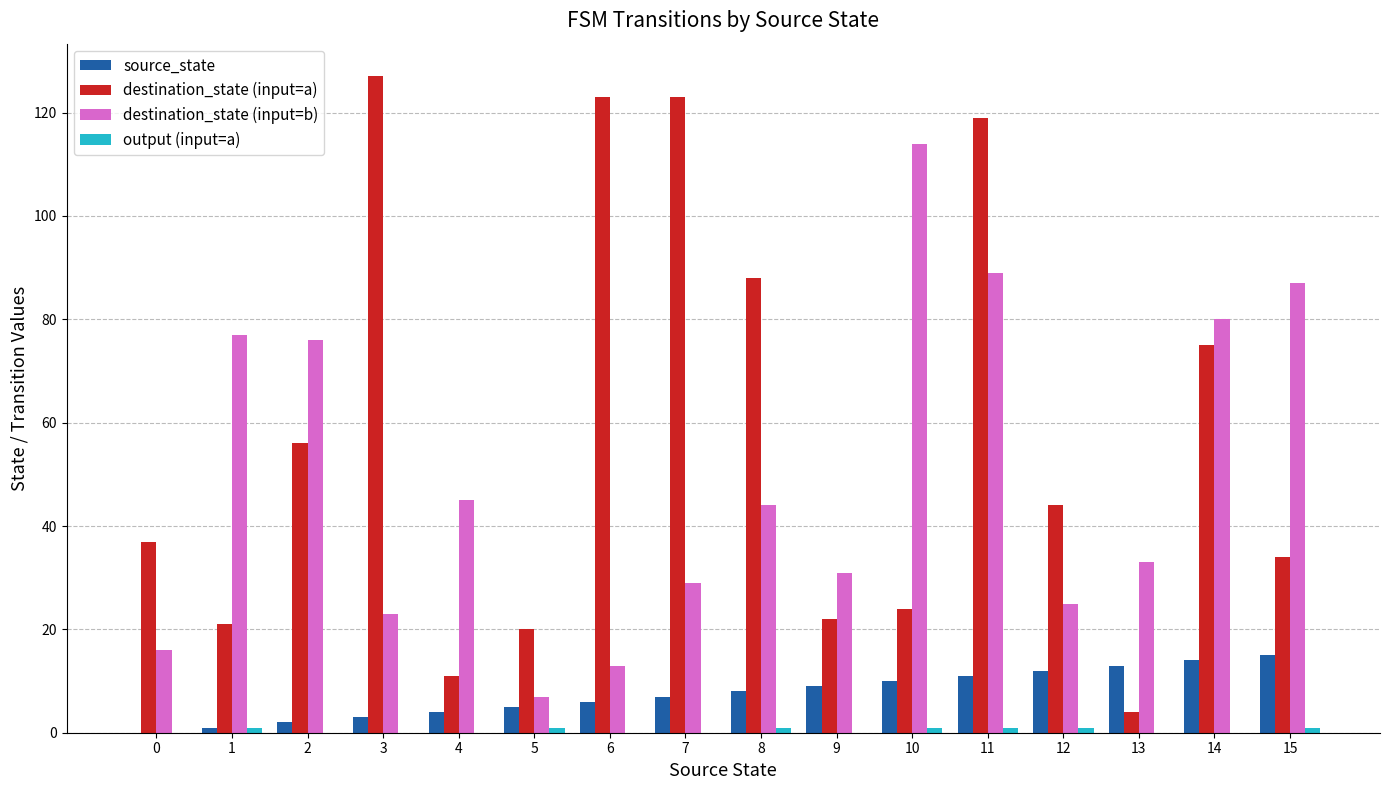

Is it true that source_state equals 5 at 11?

False